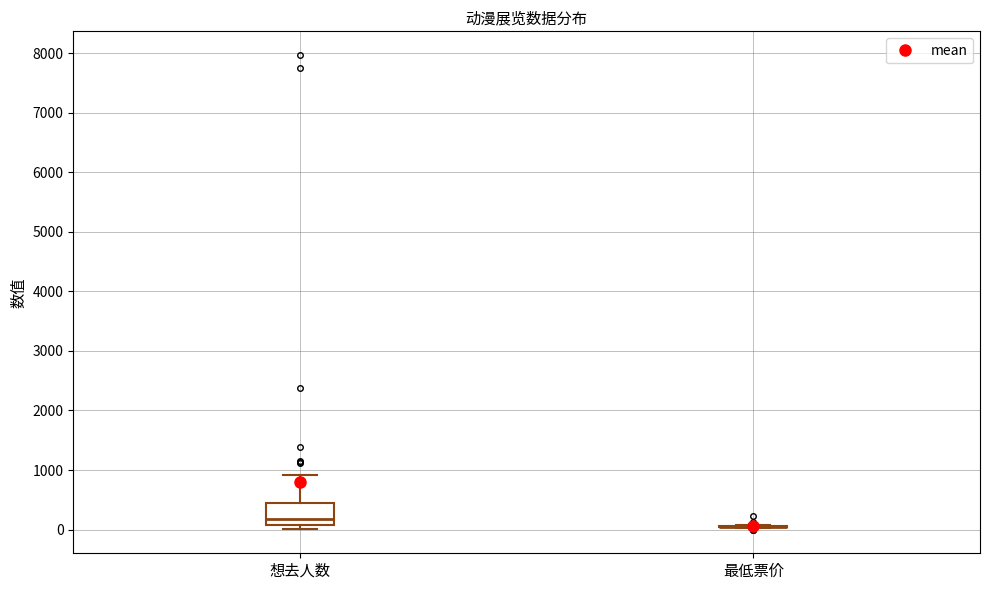

Reading left to right, read every box against the y-axis: the position of its median line, the range the box covers, and the ends of its whiskers. The values are not printed on the chart, so give them approximately, as read against the axis.

想去人数: median 200, box 100 to 400, whiskers 0 to 900
最低票价: box collapsed to a line at 100, whiskers 0 to 100